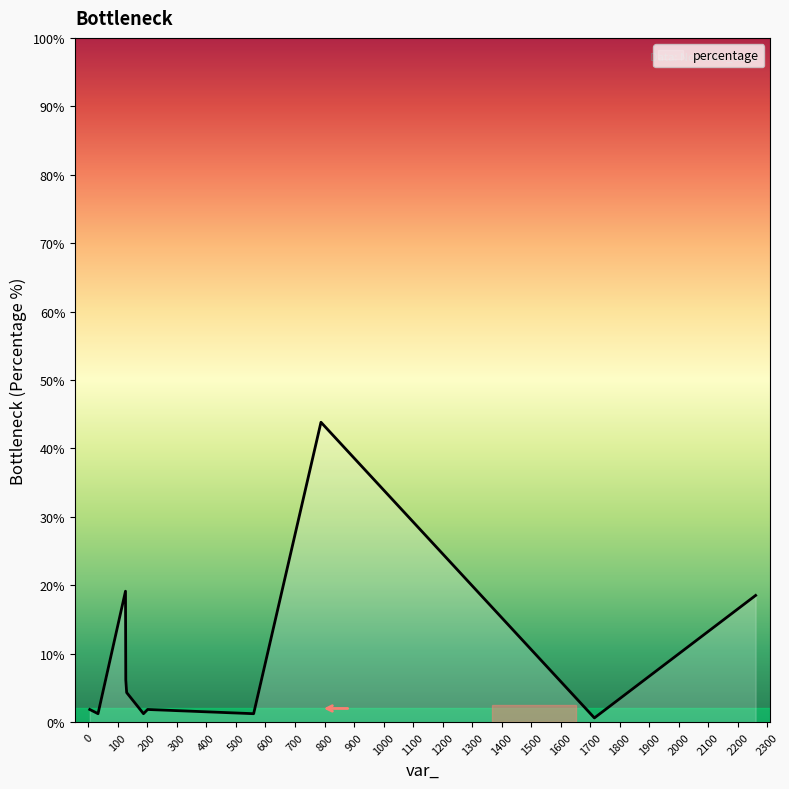

What is the greatest value displayed?

43.8